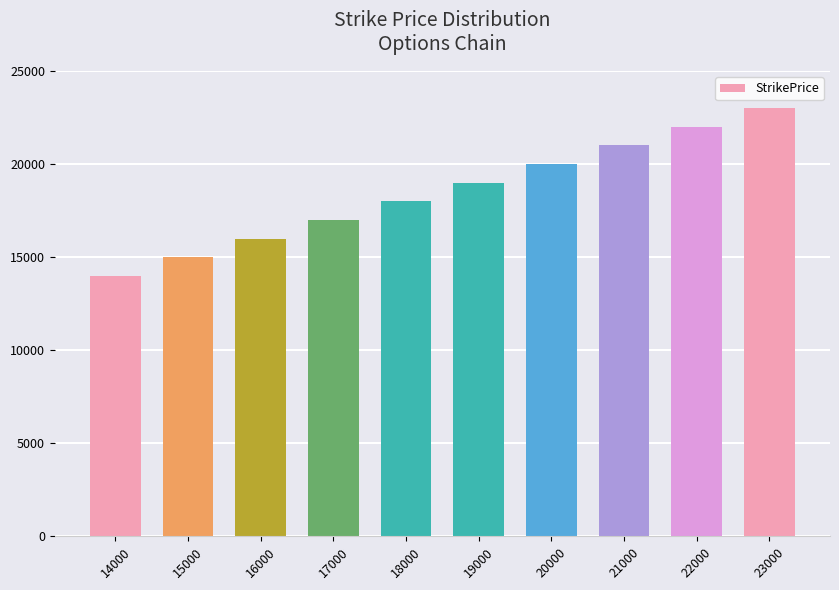

At which category does the chart reach its minimum across all series?

14000